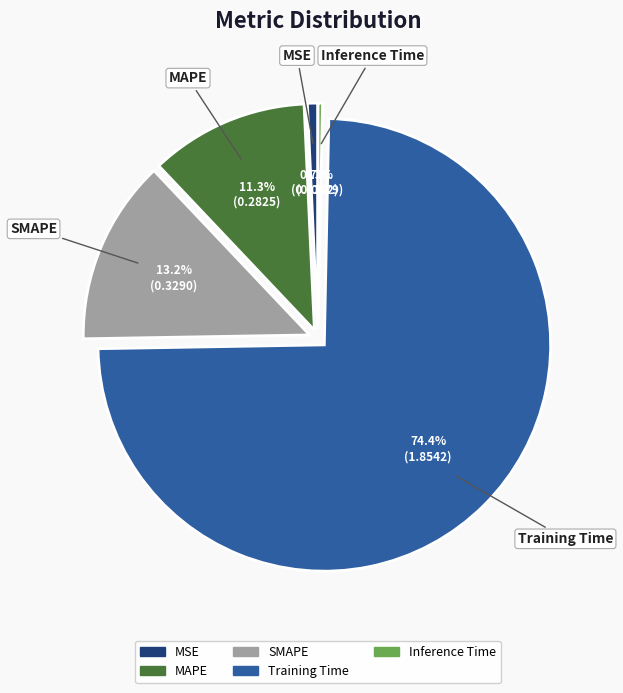

What percentage is the MAPE slice, to the nearest percent?

11%